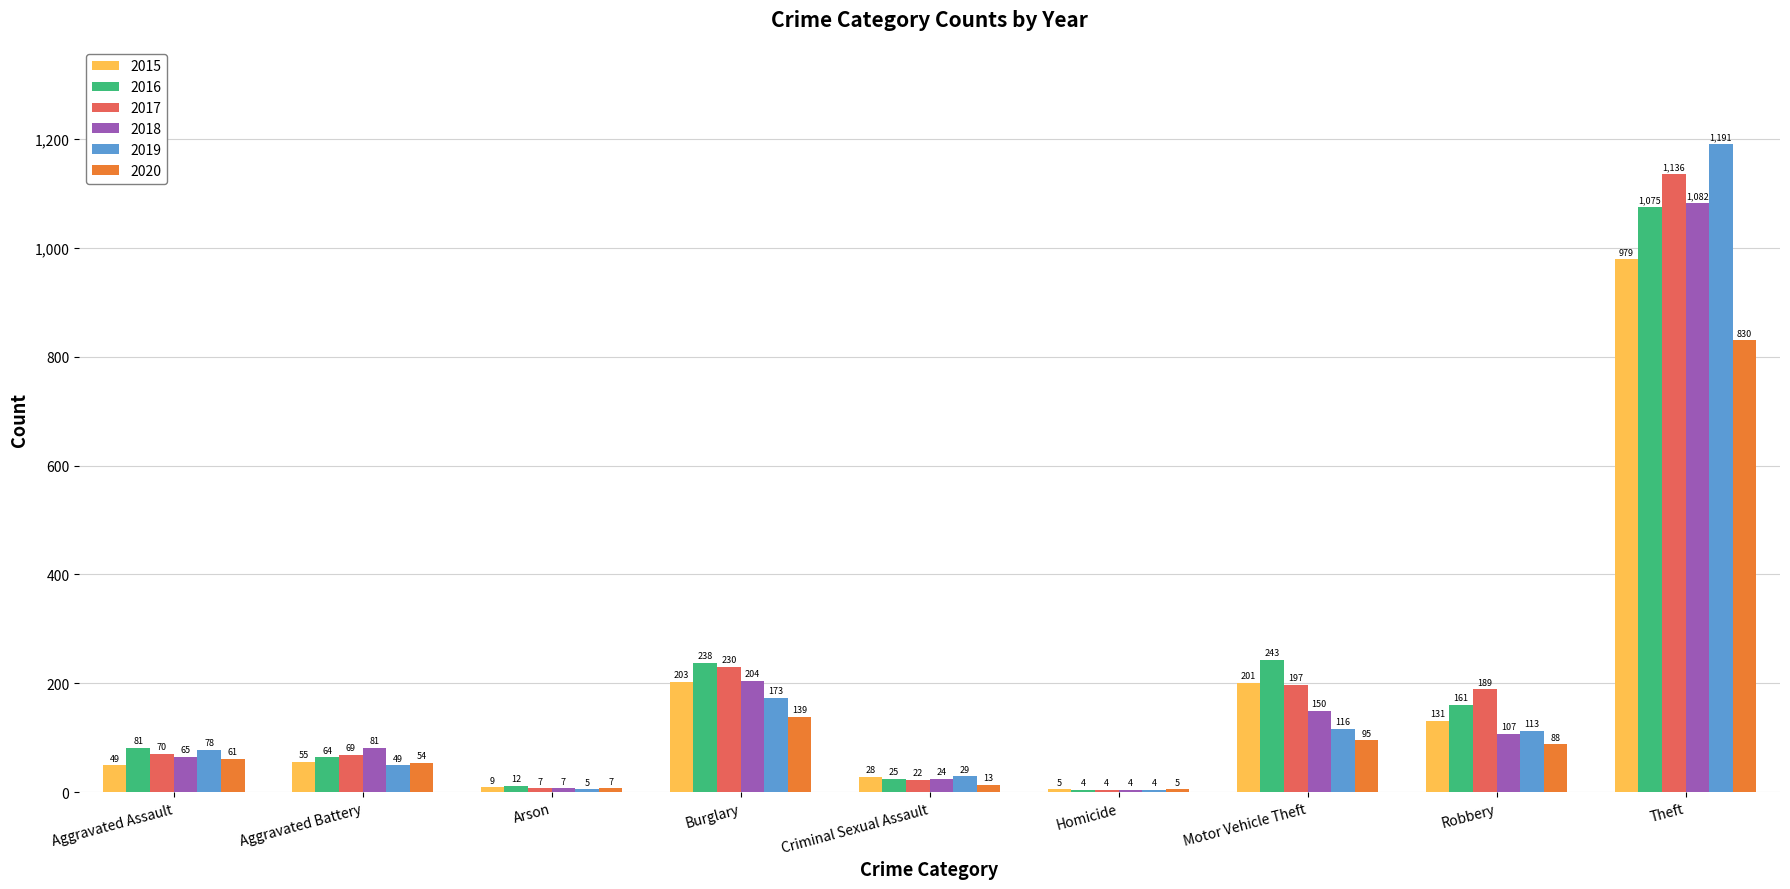

Count the number of categories in the chart.

9